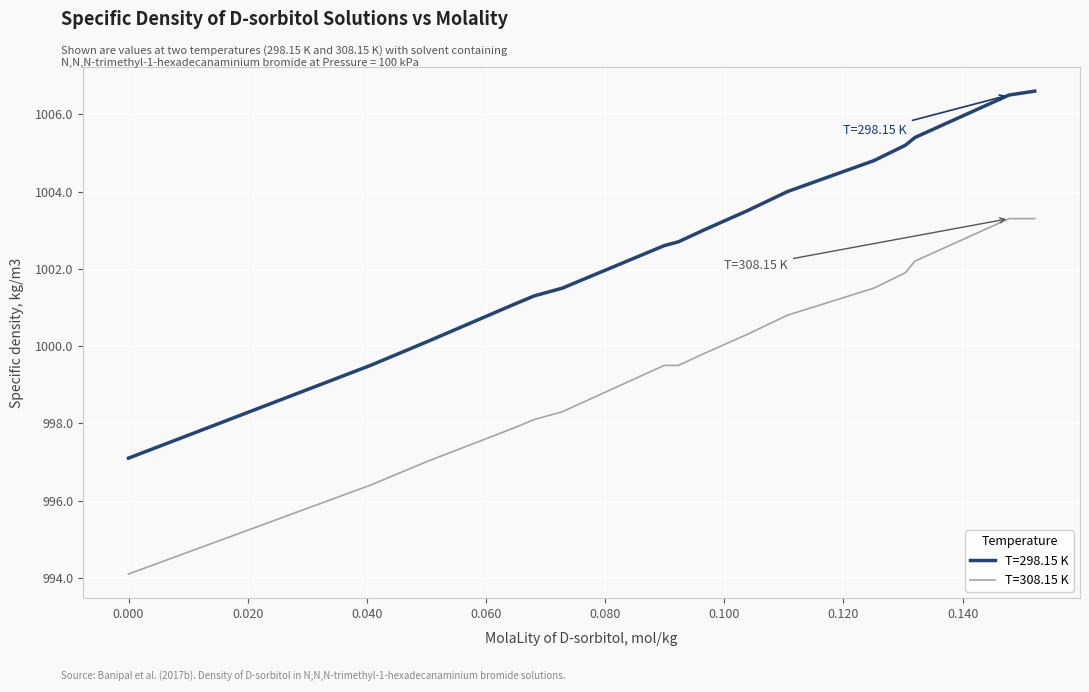

List the series in order of their peak value, lowest first.

T=308.15 K, T=298.15 K